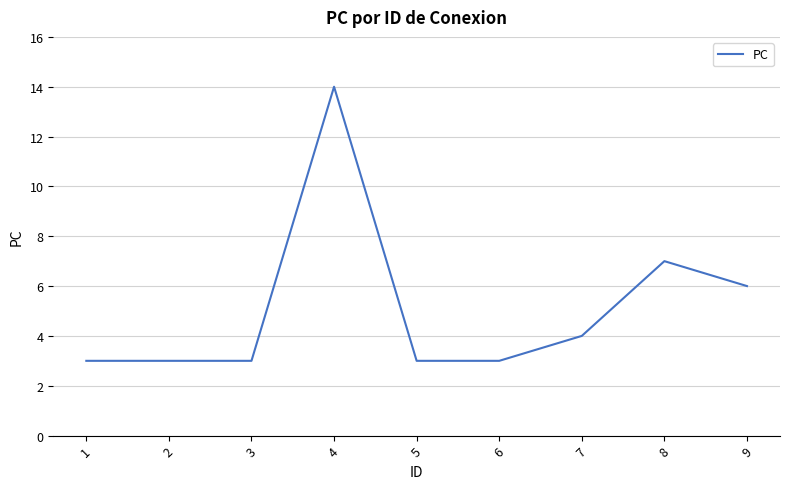

Reading right to left, list all the values displayed in this chart.

6	7	4	3	3	14	3	3	3